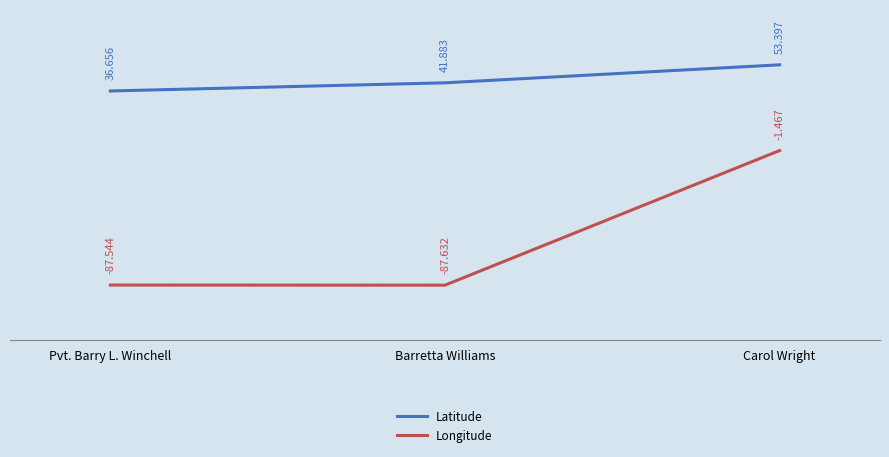

Which series has the widest spread of values?

Longitude